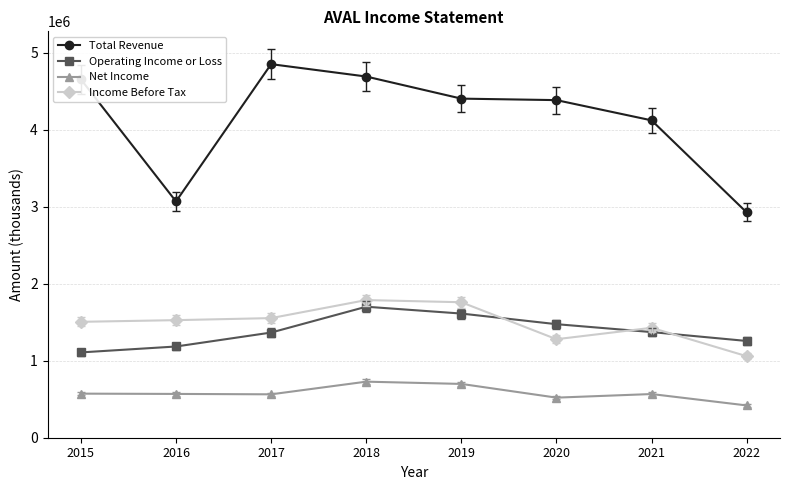

What are all the series names shown in the legend?

Total Revenue, Operating Income or Loss, Net Income, Income Before Tax